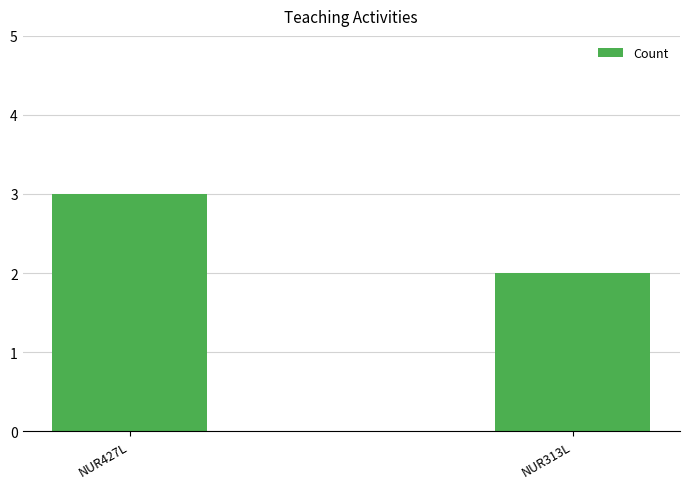

What is the maximum value shown in the chart?

3